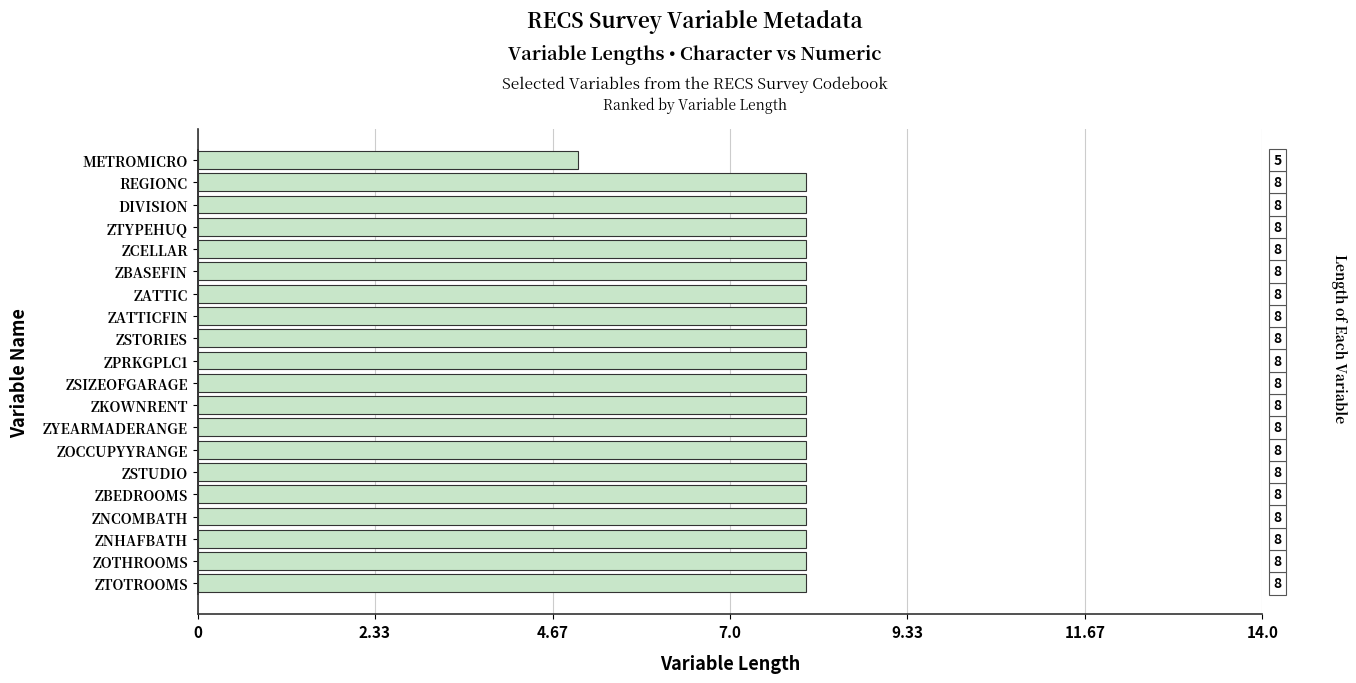

What is the smallest value displayed?

5